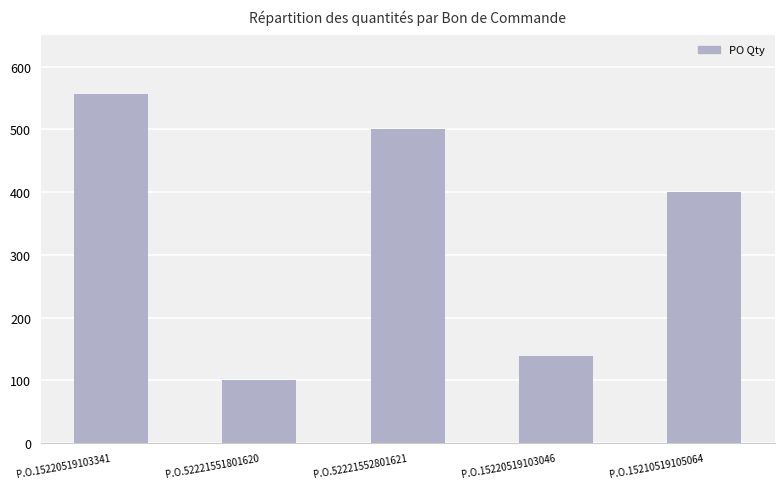

Rank the categories by value from highest to lowest.

P.O.15220519103341, P.O.52221552801621, P.O.15210519105064, P.O.15220519103046, P.O.52221551801620